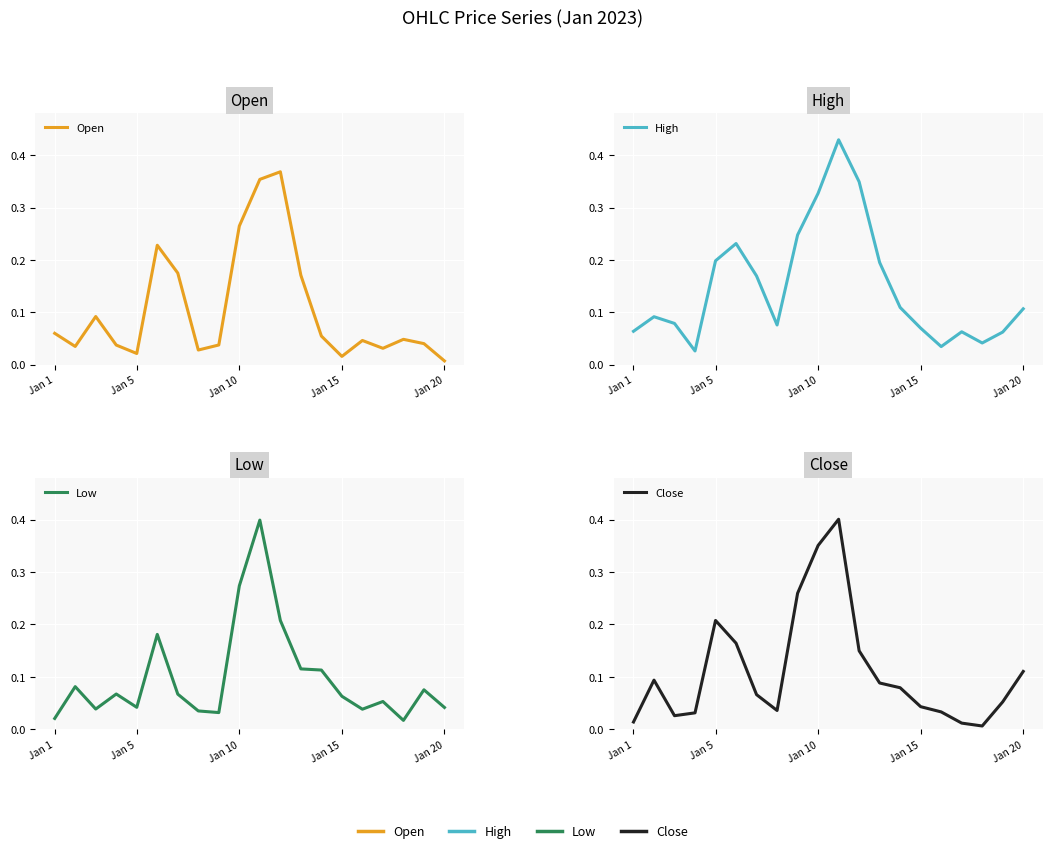

What is the sum of the Low values at 19 and Jan 15?

0.1